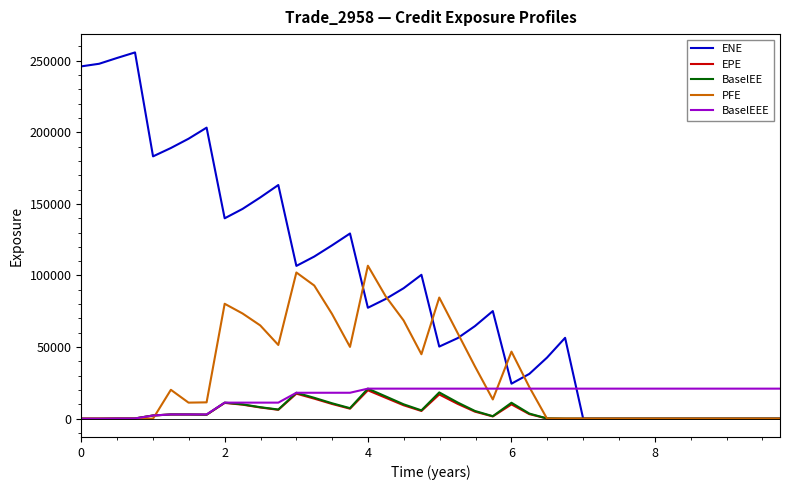

Which series has the largest range (max minus min)?

ENE